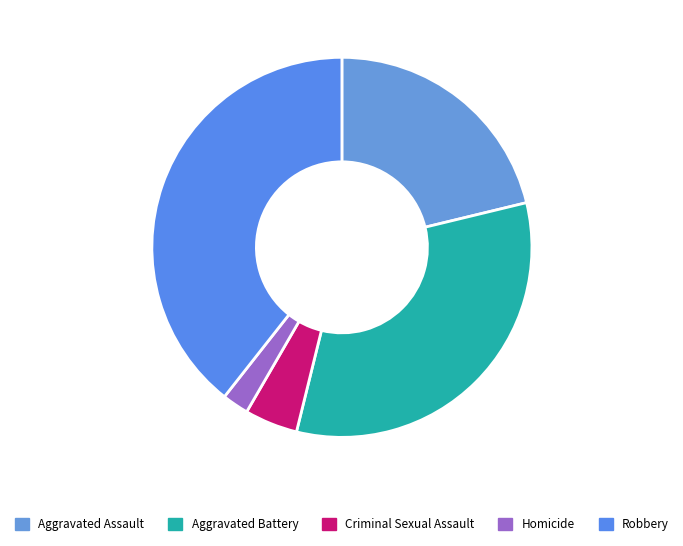

Which category has the biggest portion of the pie?

Robbery